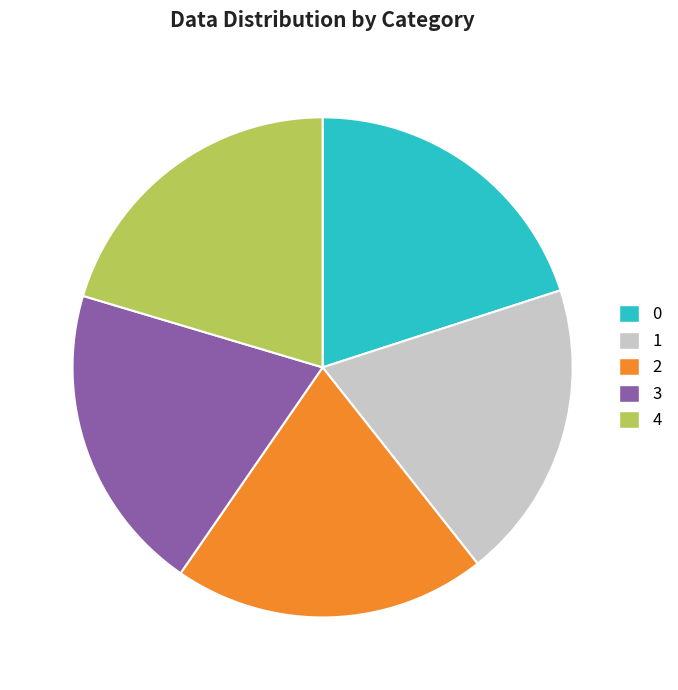

The 2 slice represents 20% of the pie. True or false?

True